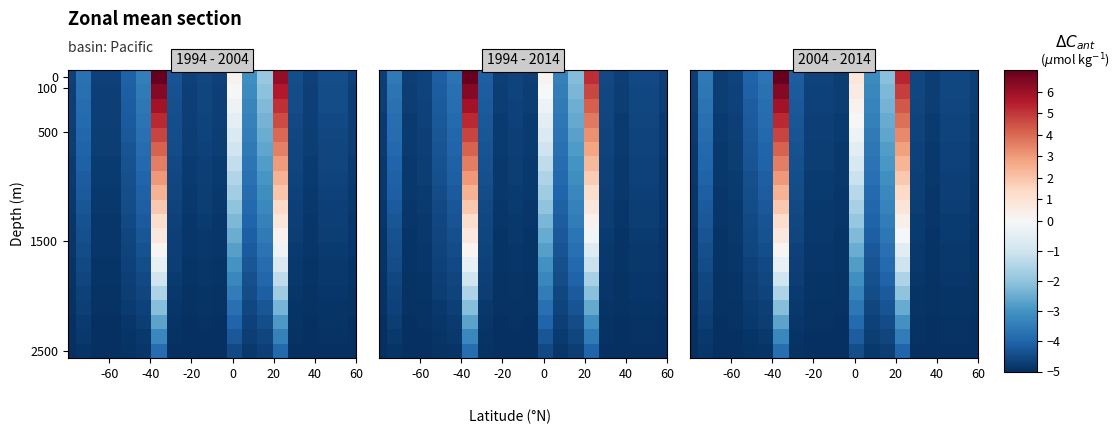

Count the number of categories in the chart.

20